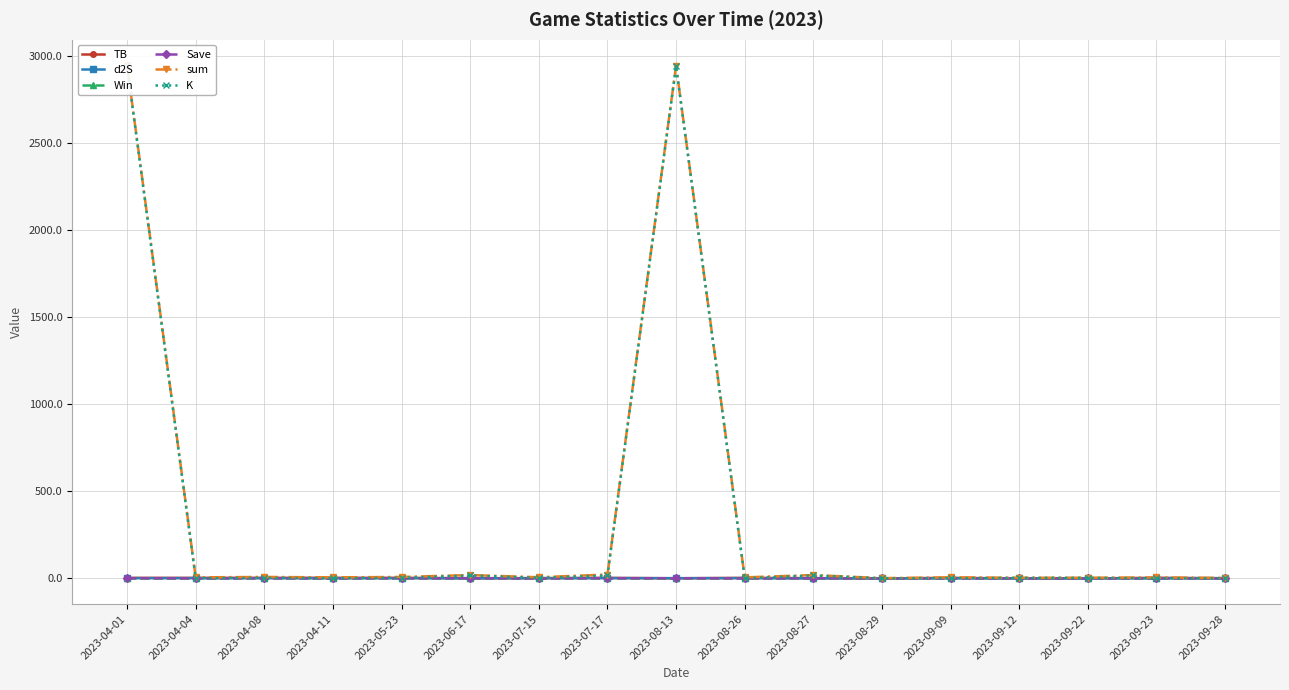

Which category has the highest value in the TB series?

2023-04-01